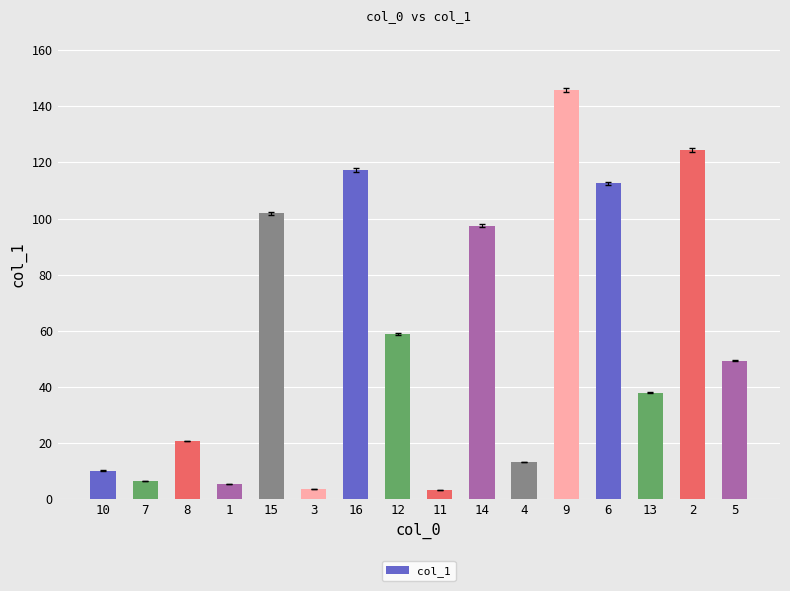

What is the difference between the second highest and second lowest values?

120.7